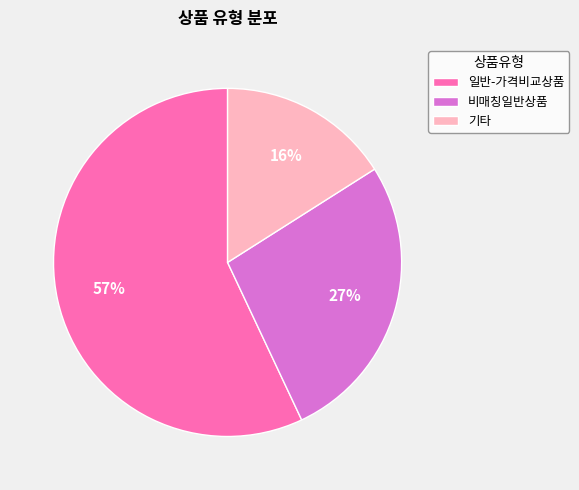

What is the ratio of the value at 일반-가격비교상품 to the value at 기타?

3.6